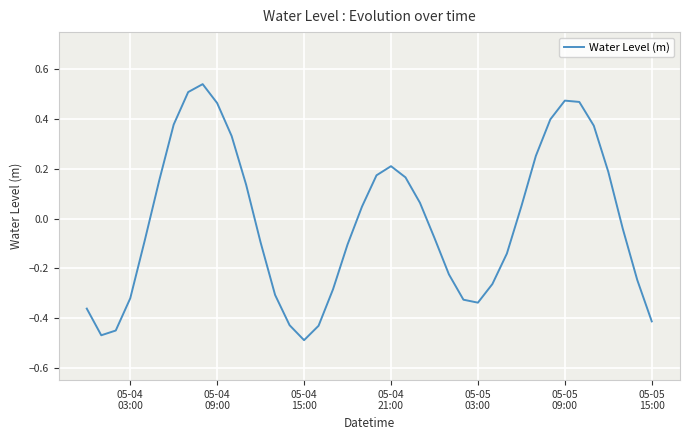

What is the difference between the maximum and minimum values?

1.0